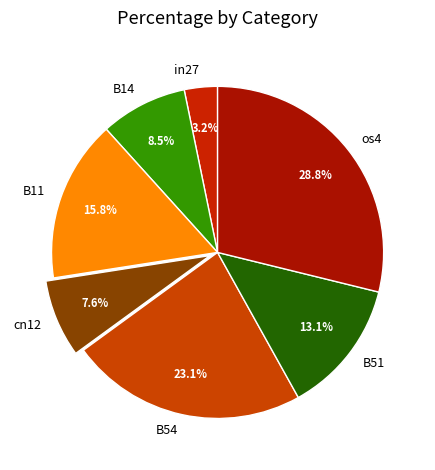

Between in27 and cn12, which is larger?

cn12